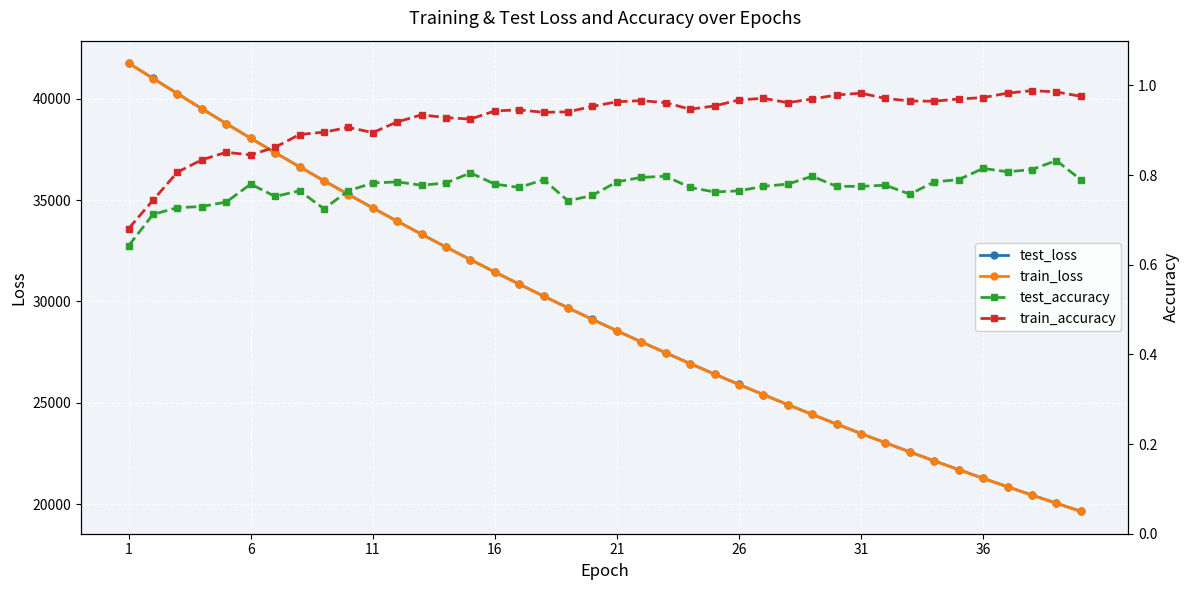

True or false: test_loss has more than 1 interior local peaks.

False